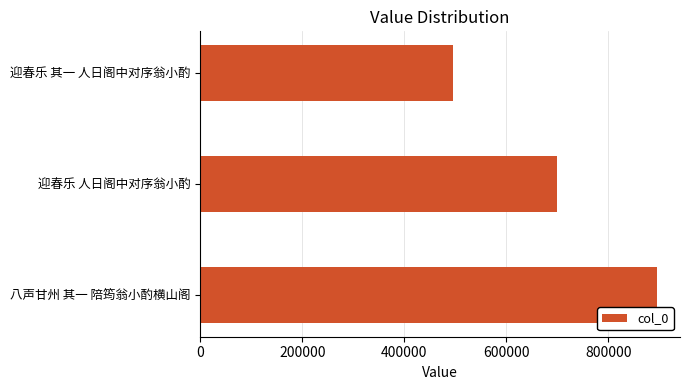

Is it true that the value at 迎春乐 其一 人日阁中对序翁小酌 is 496176?

True